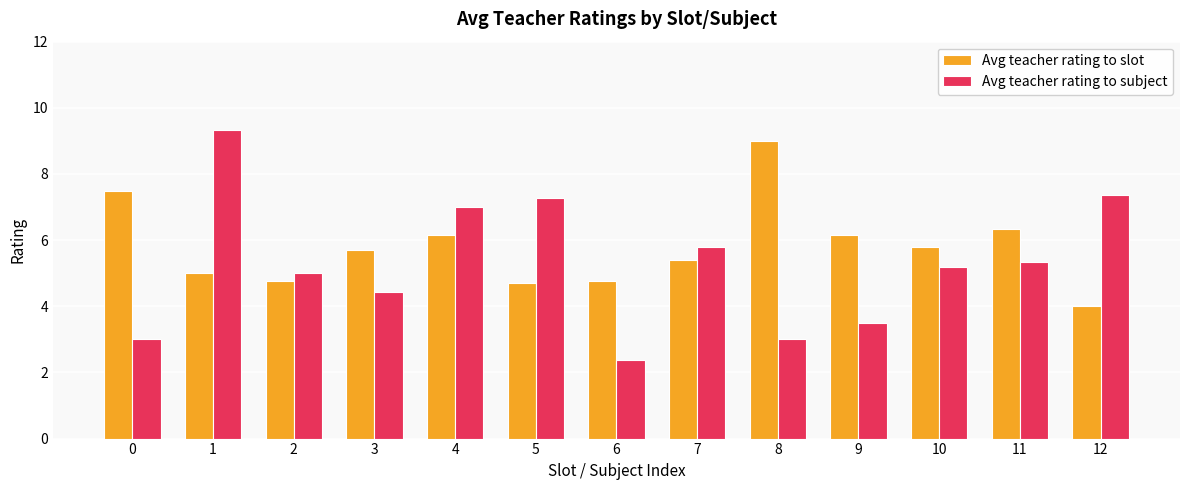

True or false: Avg teacher rating to subject has a value of 3.5 at 9.

True